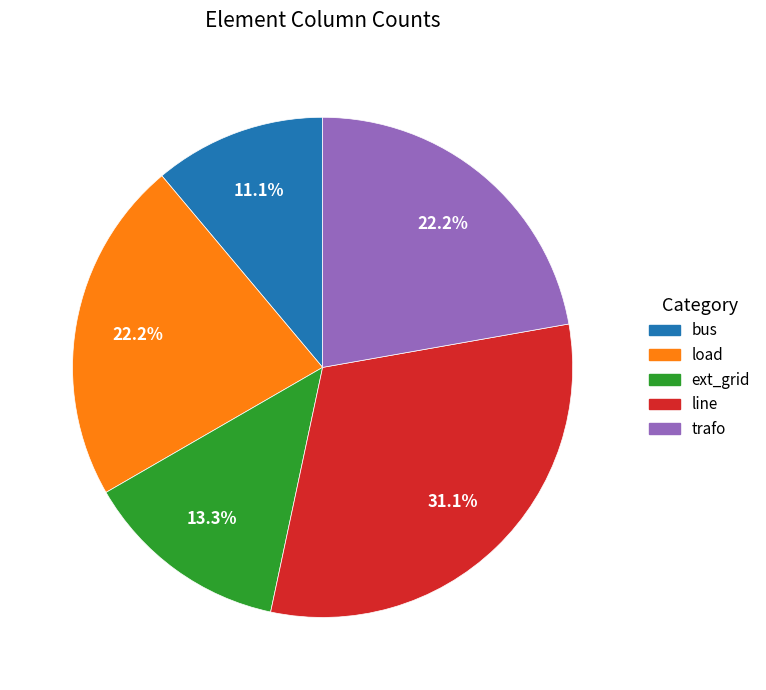

Which slice is the smallest?

bus